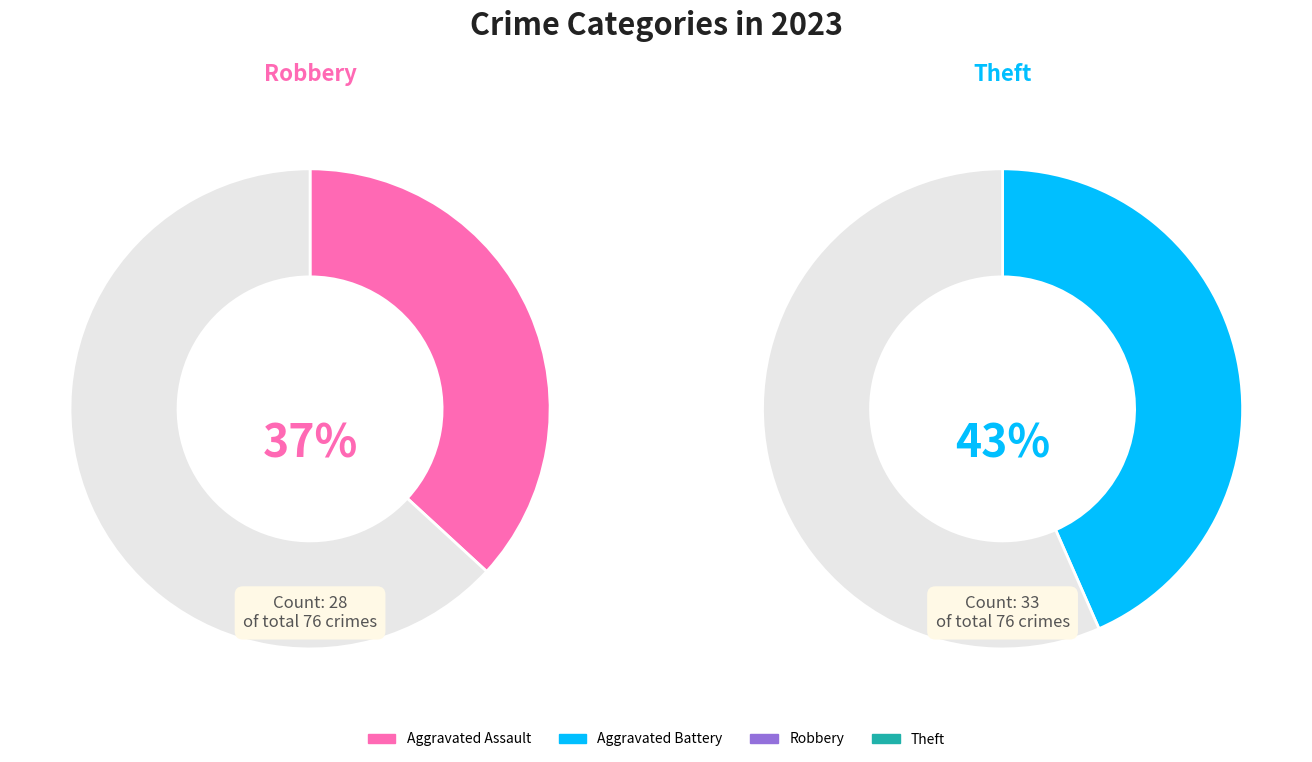

How much of the chart is everything except Arson?

100.0%